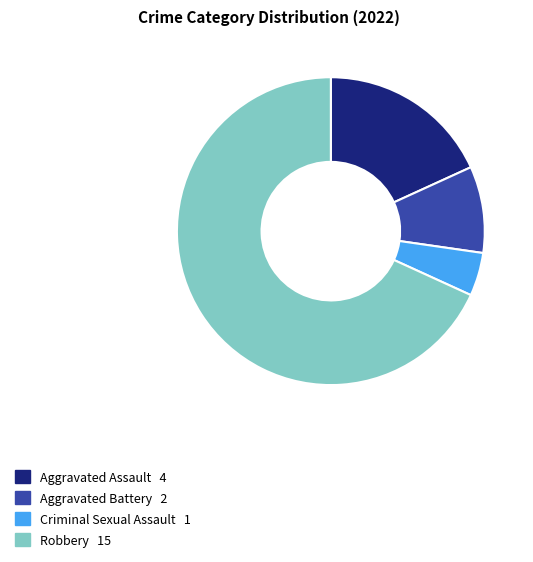

Is the sum of Aggravated Assault and Robbery greater than half?

Yes